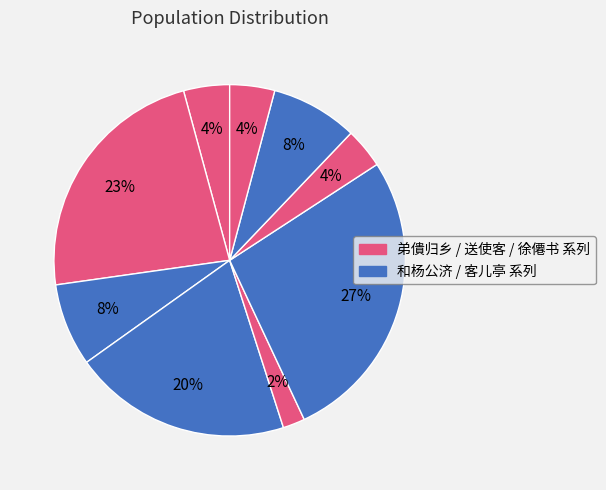

Count the number of slices in the pie.

9